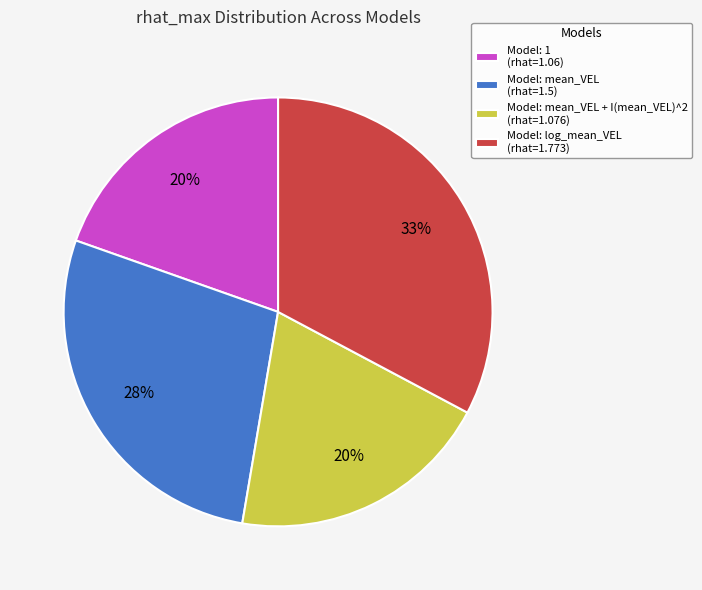

Which category has the biggest portion of the pie?

Model: log_mean_VEL (rhat=1.773)